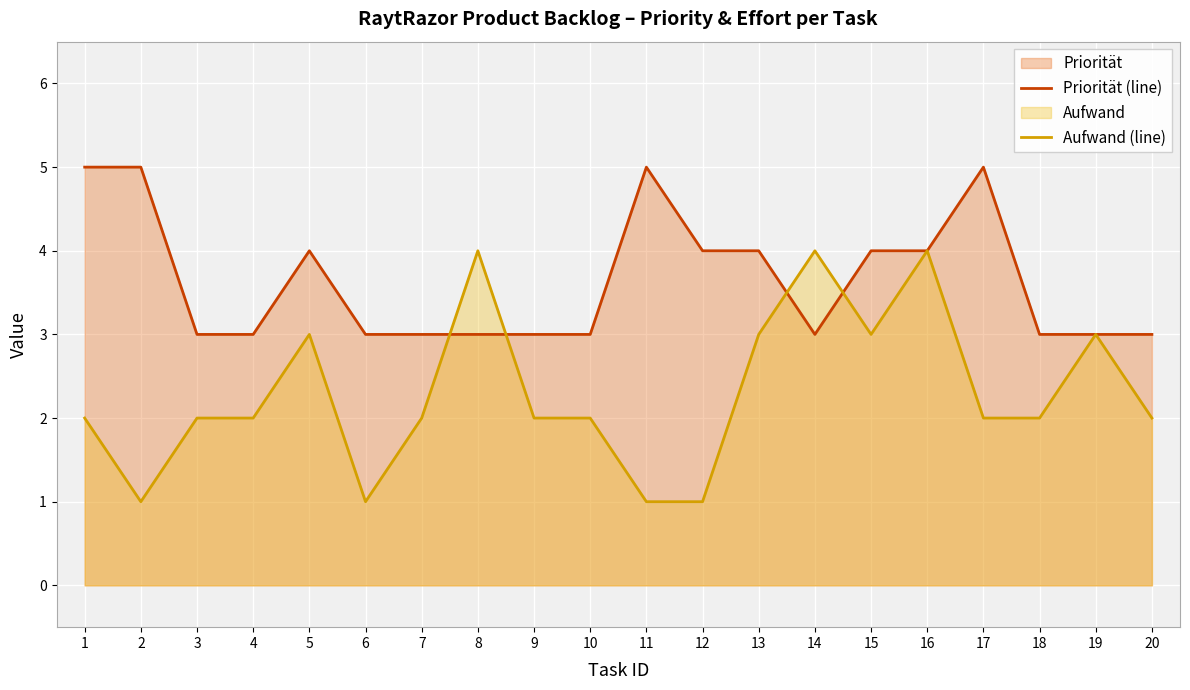

At 16, list the series in order from smallest to largest.

Priorität (line), Aufwand (line)